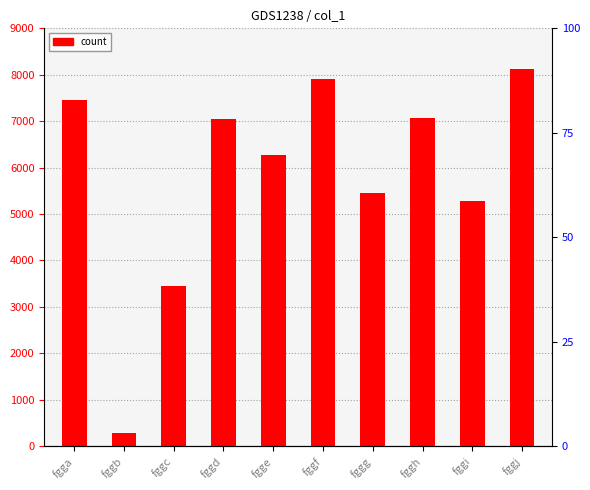

Reading right to left, transcribe all the data shown in this chart.

8115	5272	7067	5448	7914	6279	7044	3454	276	7459